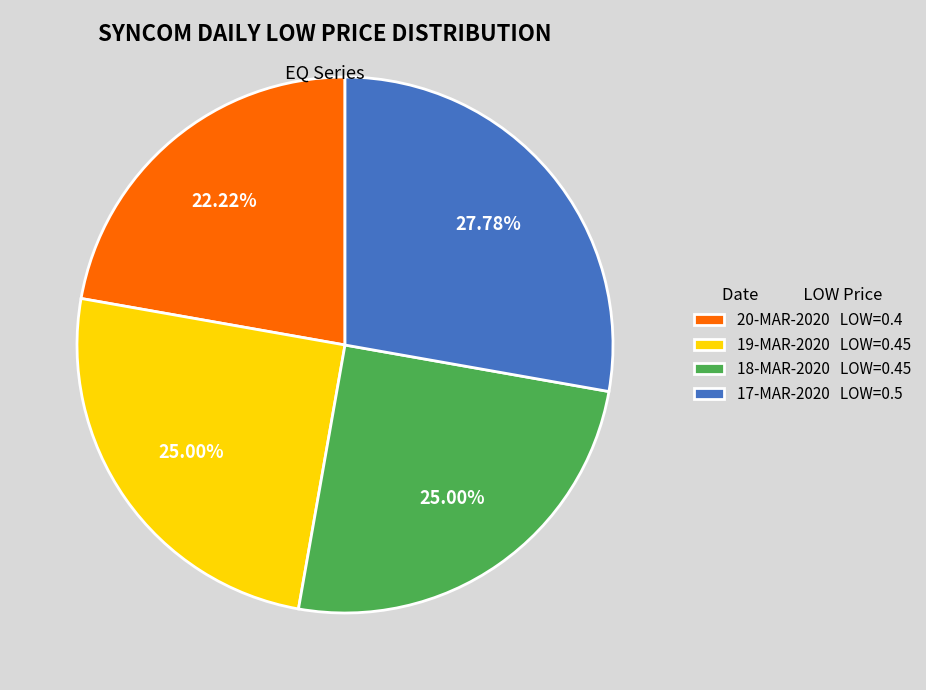

To the nearest percent, what is the average slice percentage?

25%